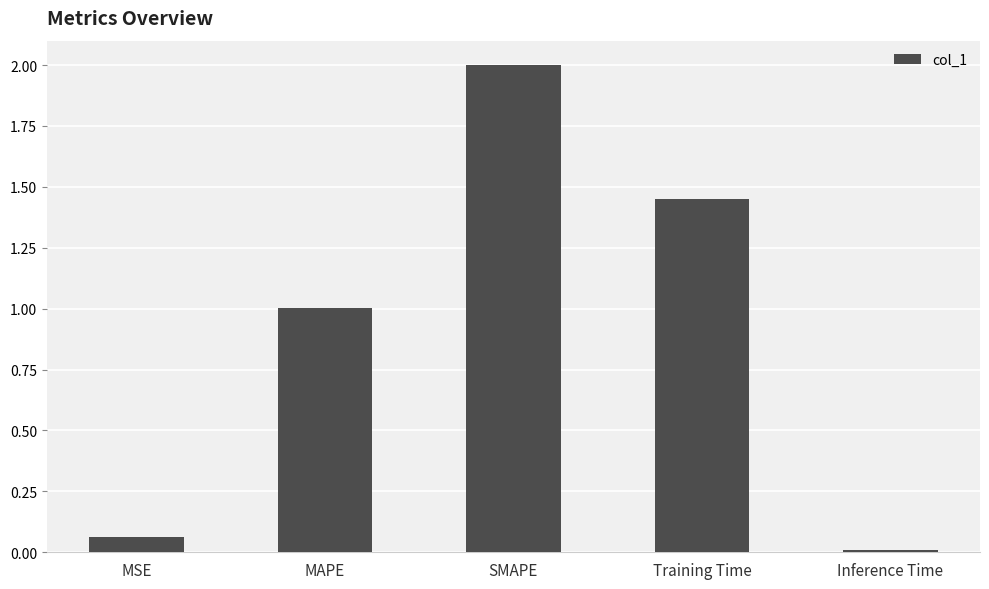

What is the label of the 2nd bar from the right?

Training Time